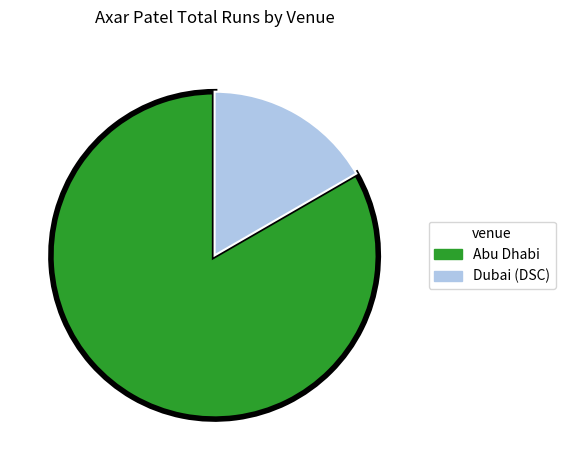

Which category has the smallest portion of the pie?

Dubai (DSC)